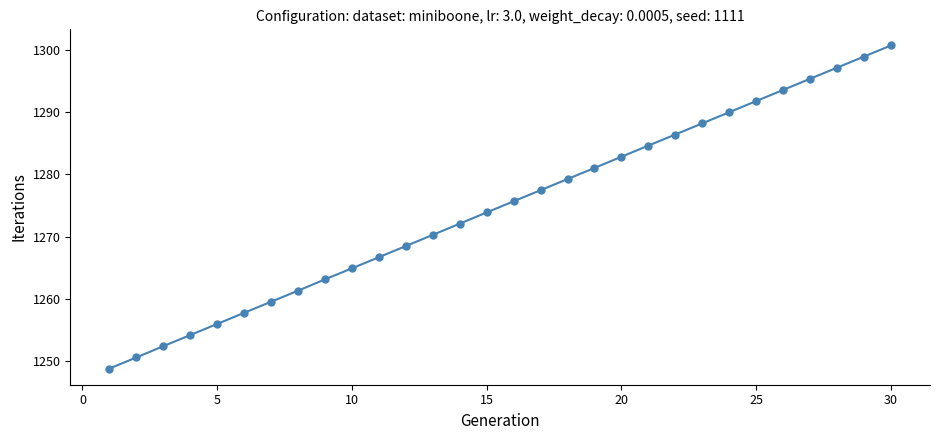

True or false: there are more than 1 points higher than both neighbors.

False